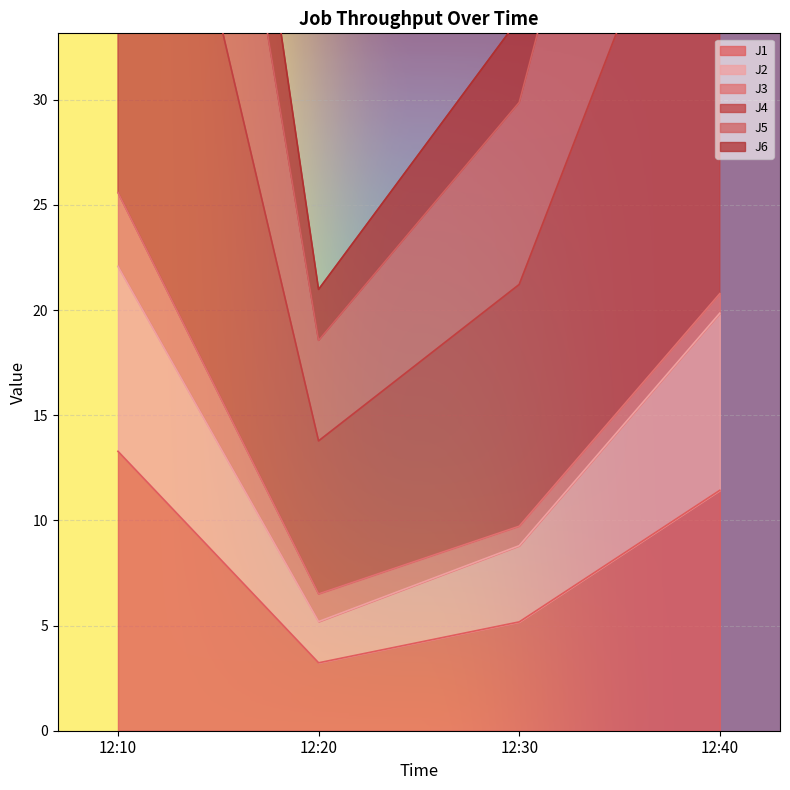

How many values in the J6 series are below 45?

2